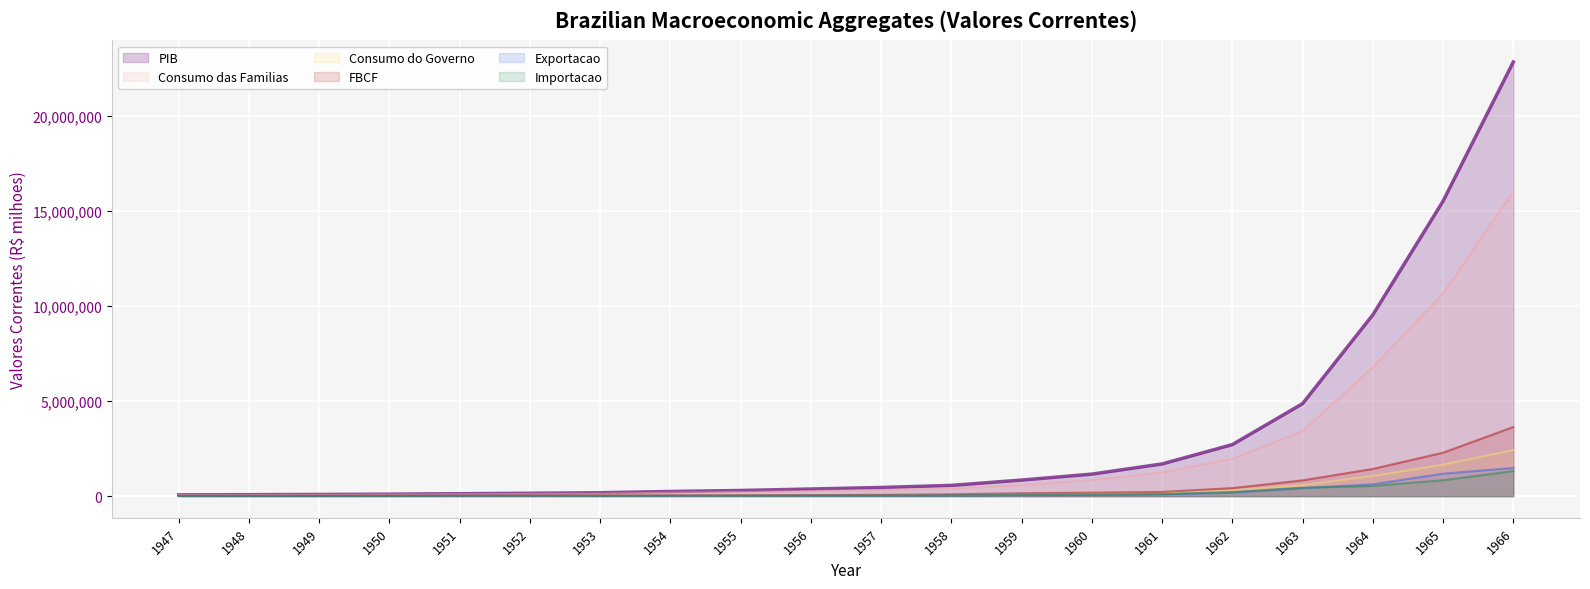

At which category does Exportacao reach its first local valley?

1949